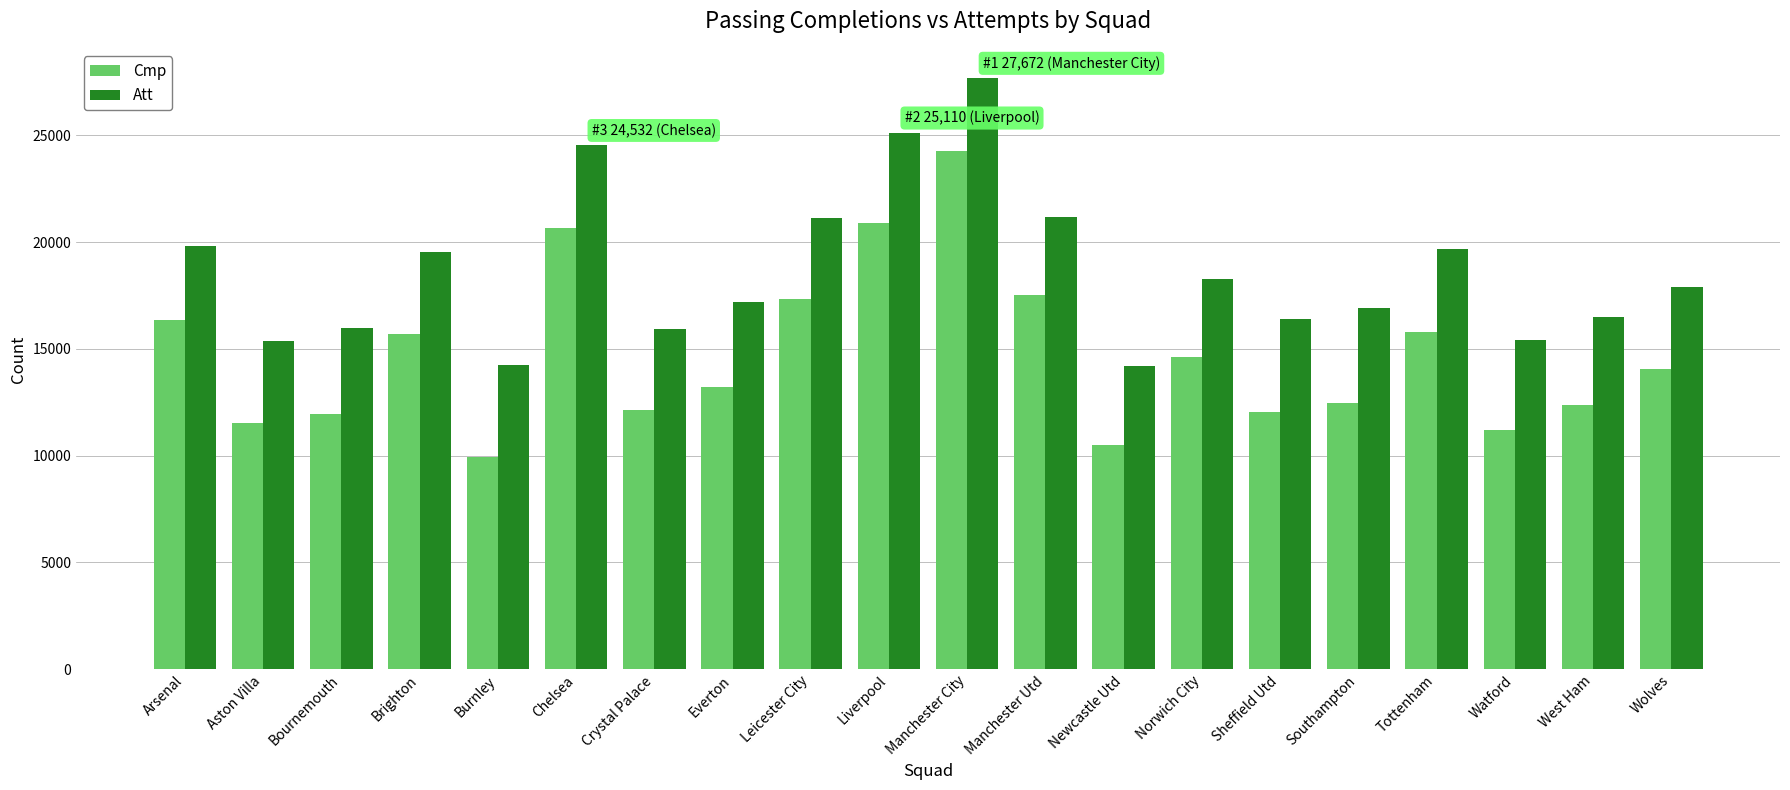

List the series in order of their peak value, highest first.

Att, Cmp